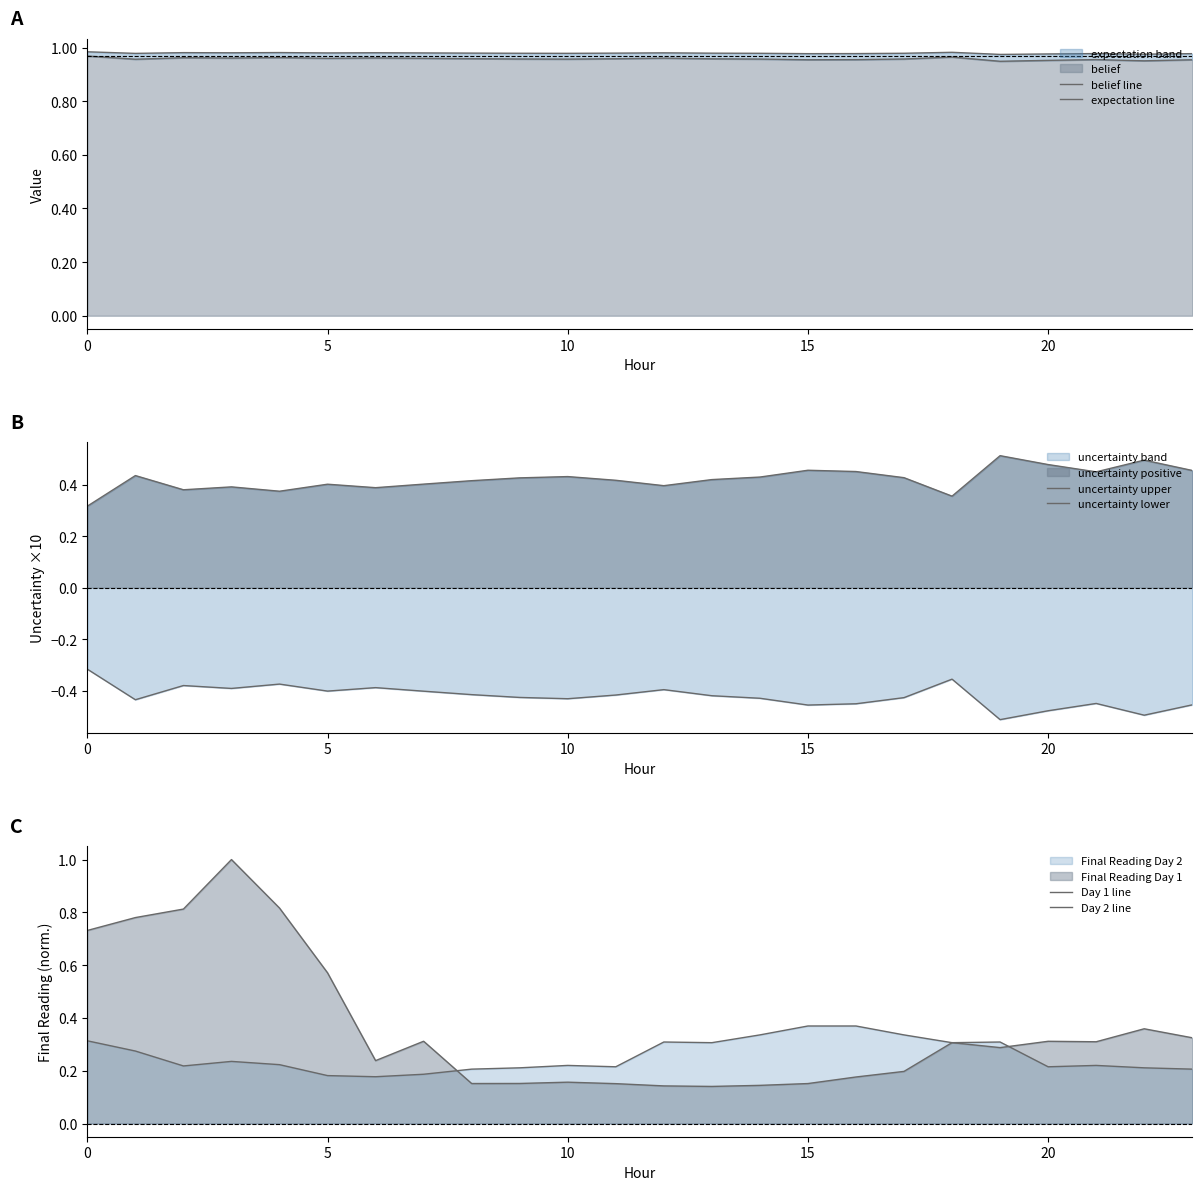

What is the label of the 20th point from the left?

19